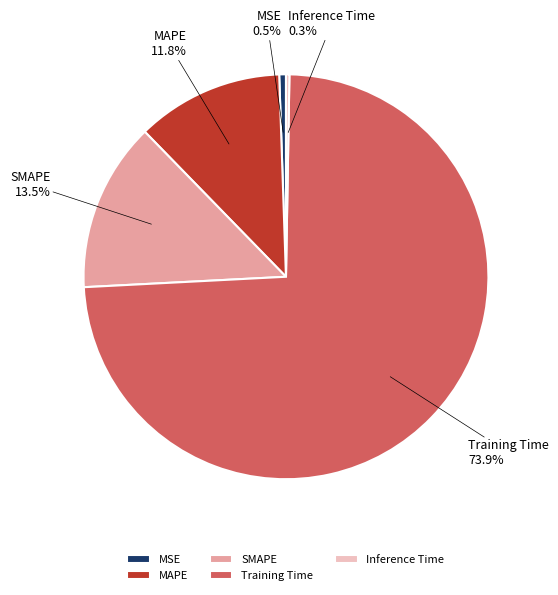

To the nearest percent, what is the average slice percentage?

20%